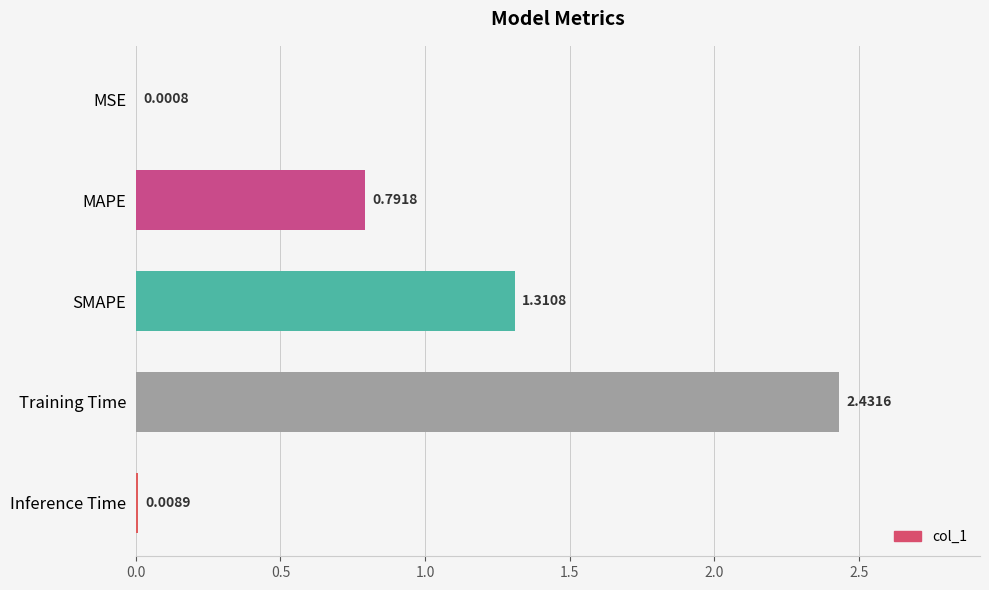

What is the average value?

0.9